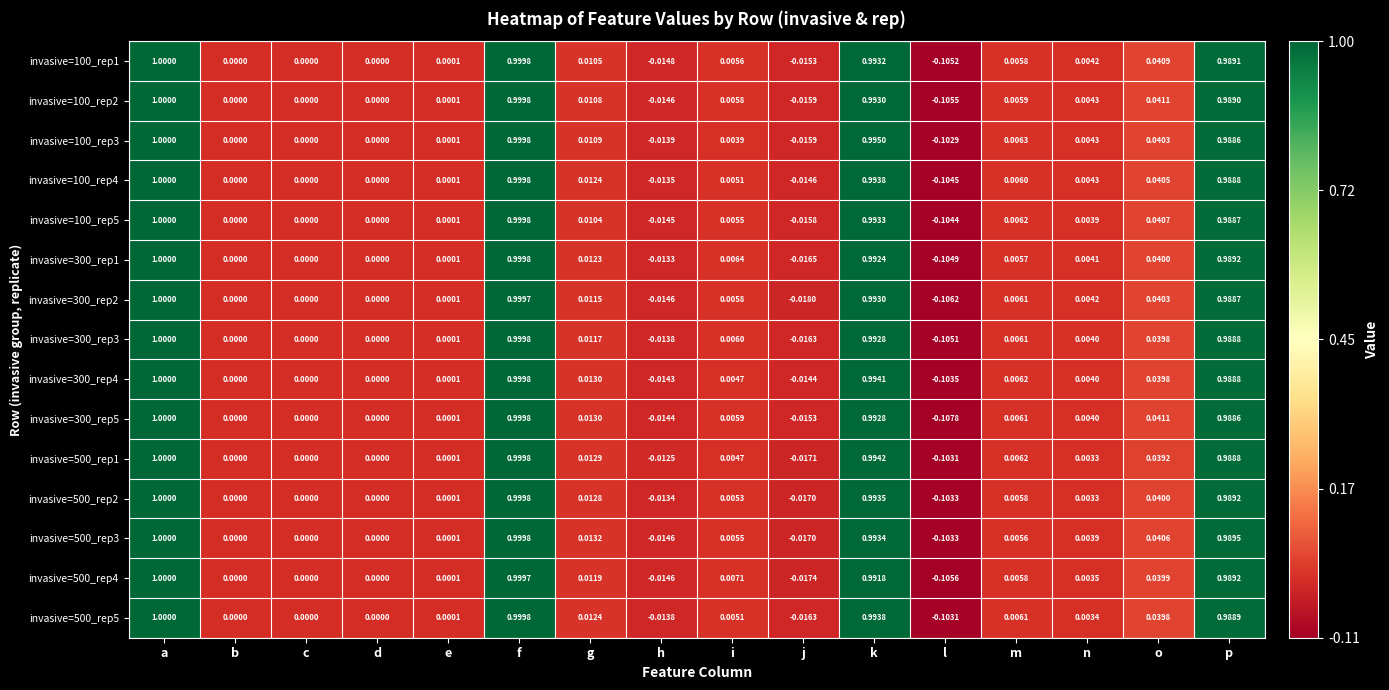

At which label does invasive=100_rep1 first exceed 0?

a